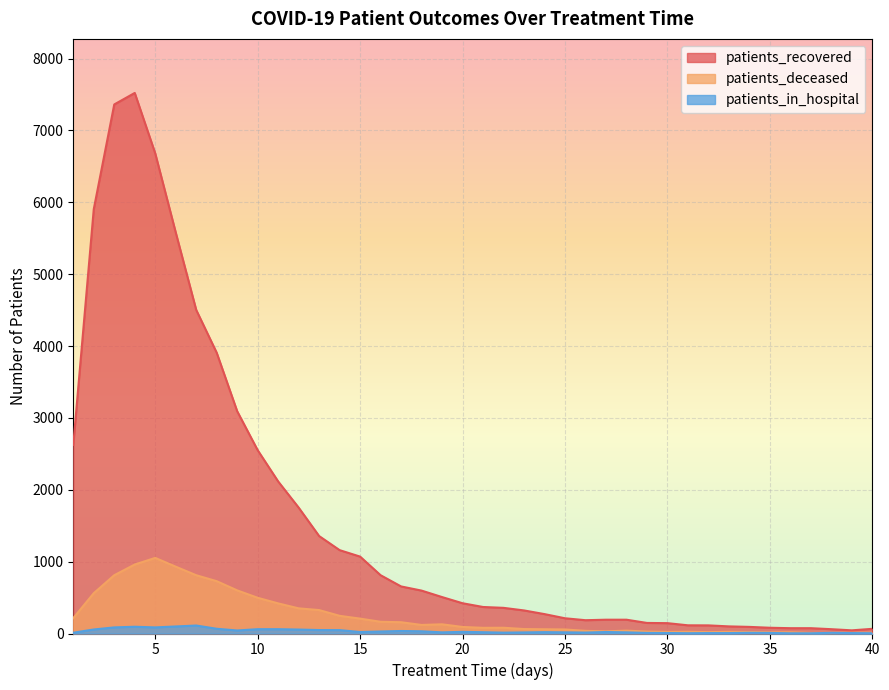

Where is the first local minimum for patients_deceased?

18